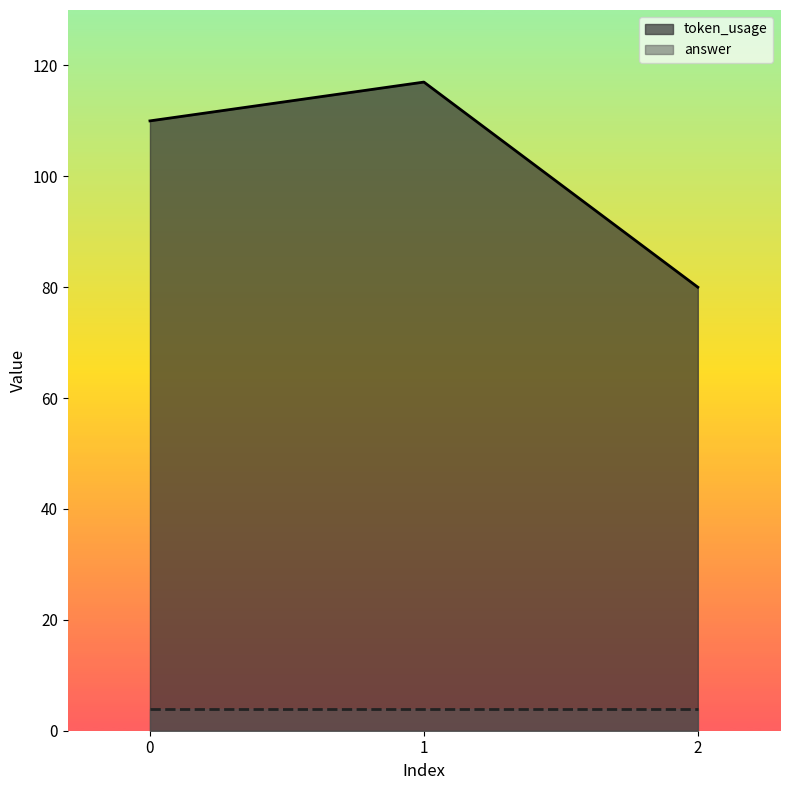

How many data points are above 110?

1